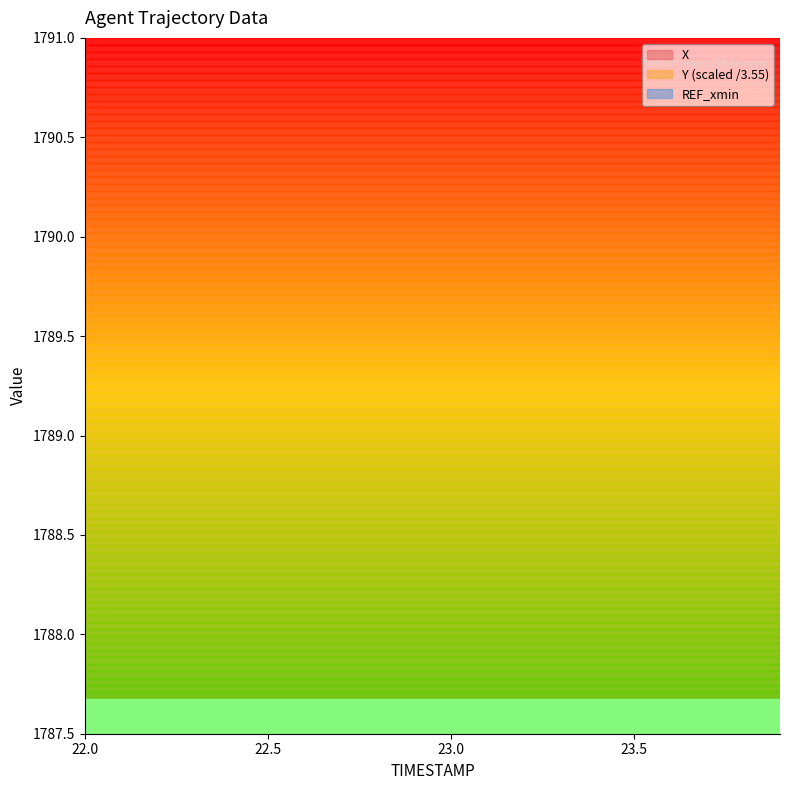

How many categories are shown in the chart?

20